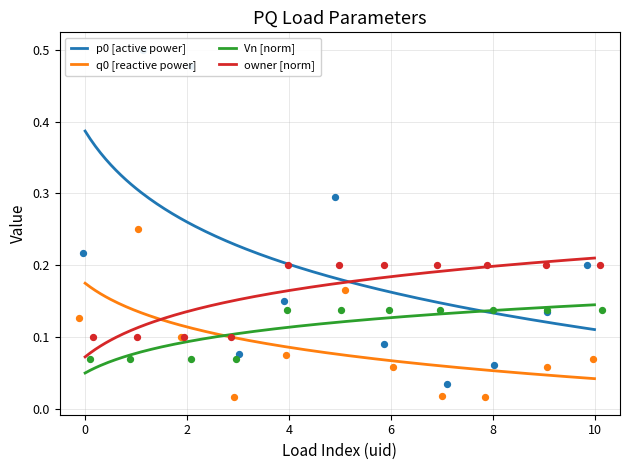

Which series reaches the minimum Y coordinate?

q0